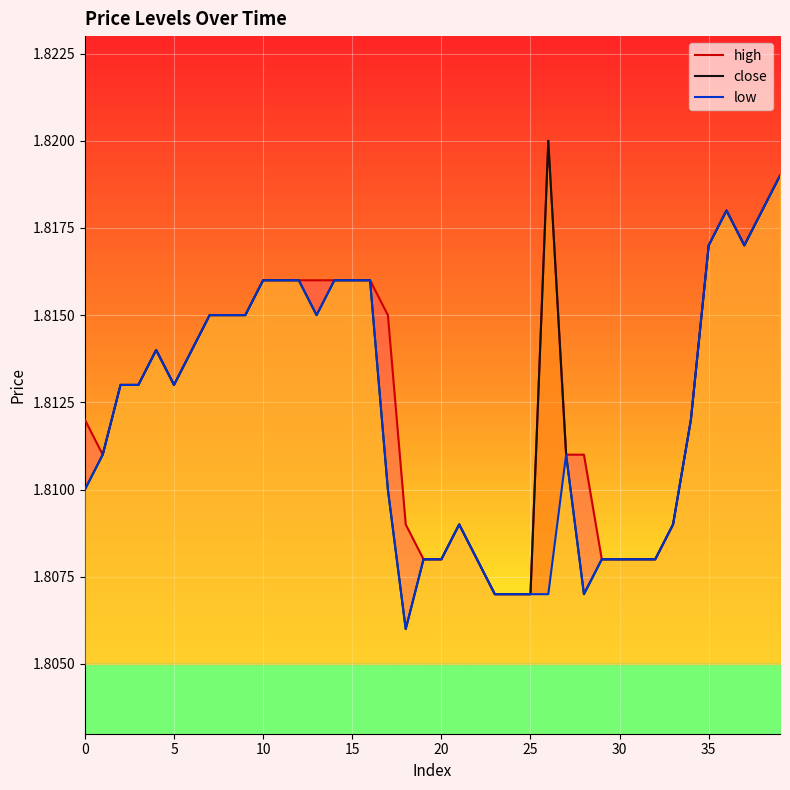

Is this an area chart (filled region under the line)?

No